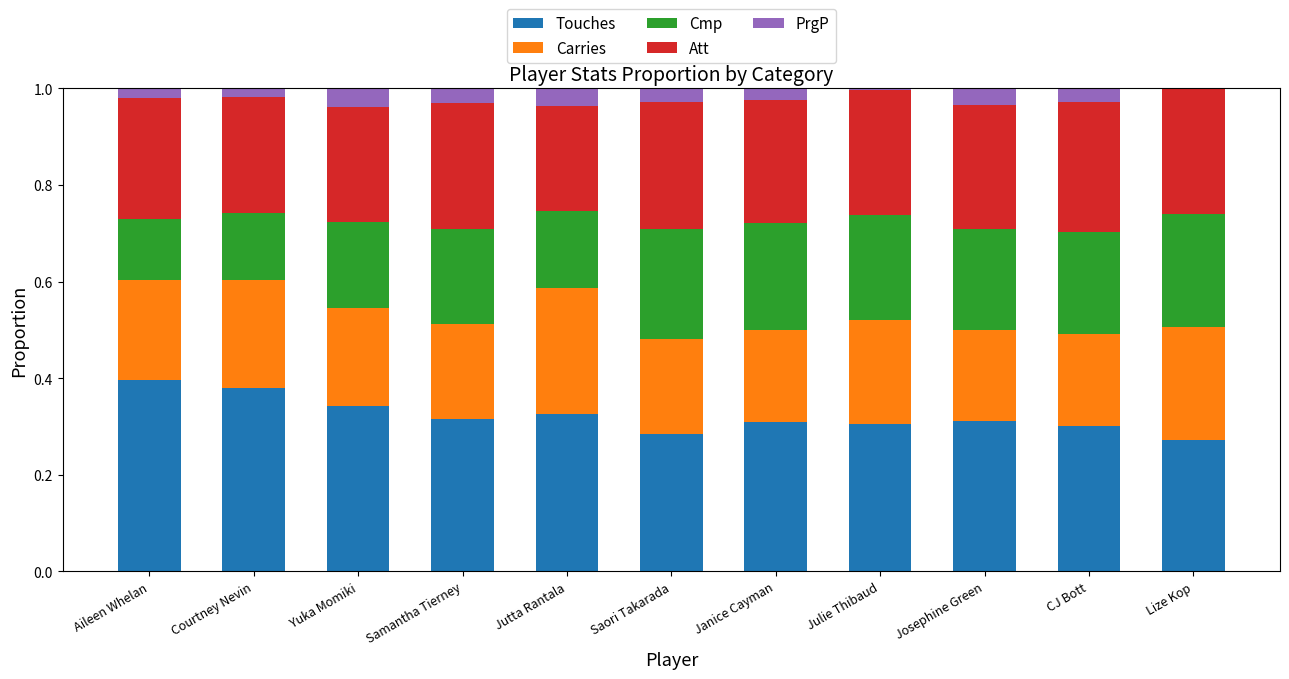

What is the sum of the Touches values at Aileen Whelan and CJ Bott?

0.7